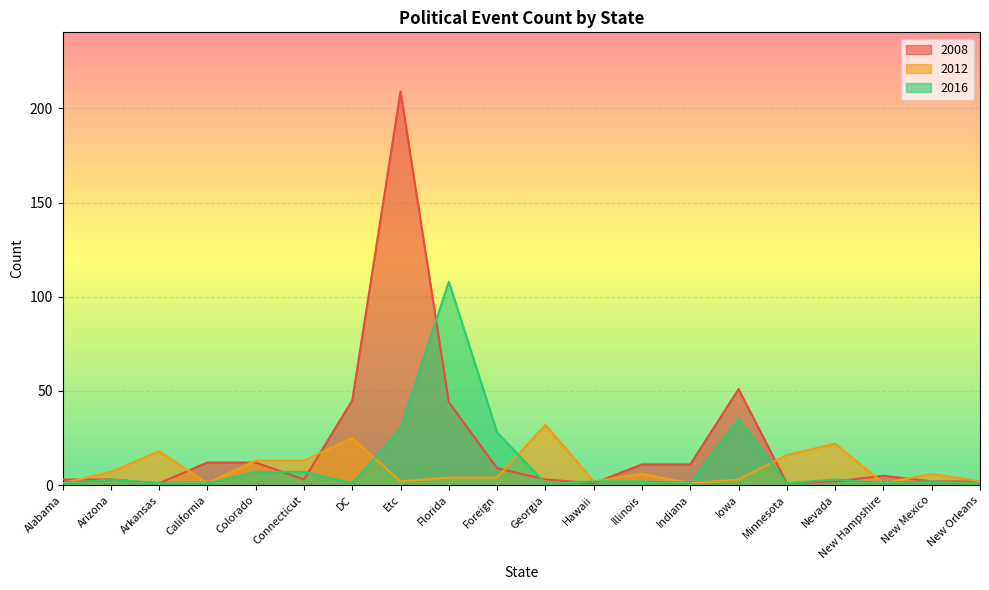

What is the sum of all 2012 values?

179